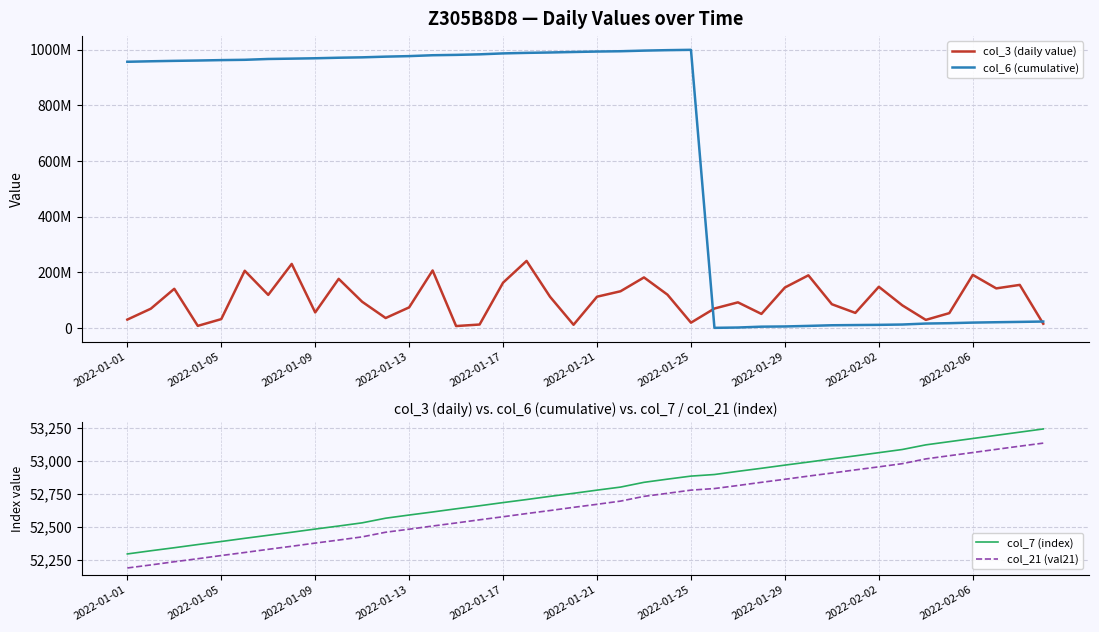

What value does the col_7 (index) series have at 25?

52895